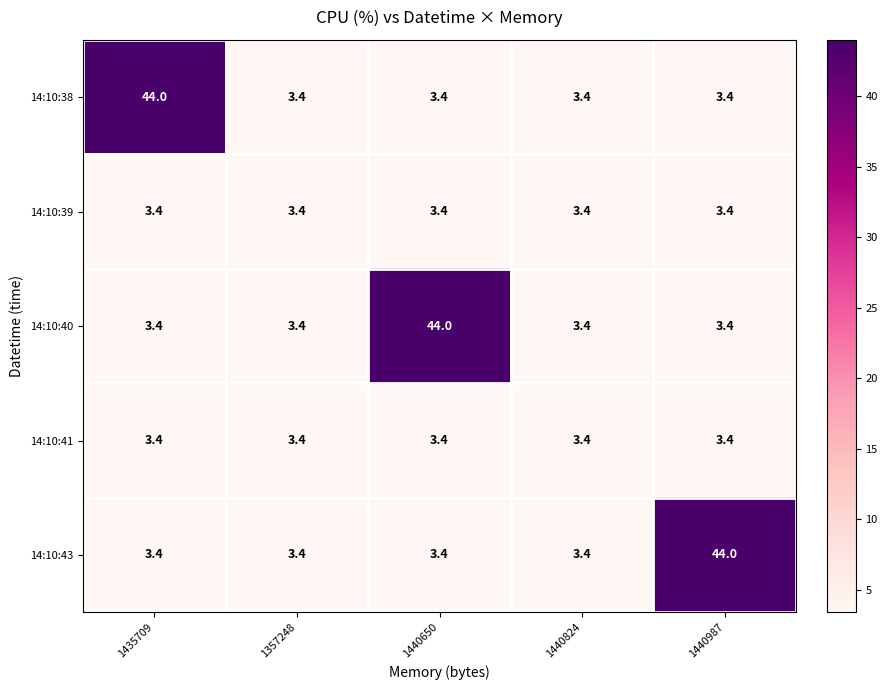

What is the sum of all 14:10:38 values?

57.6